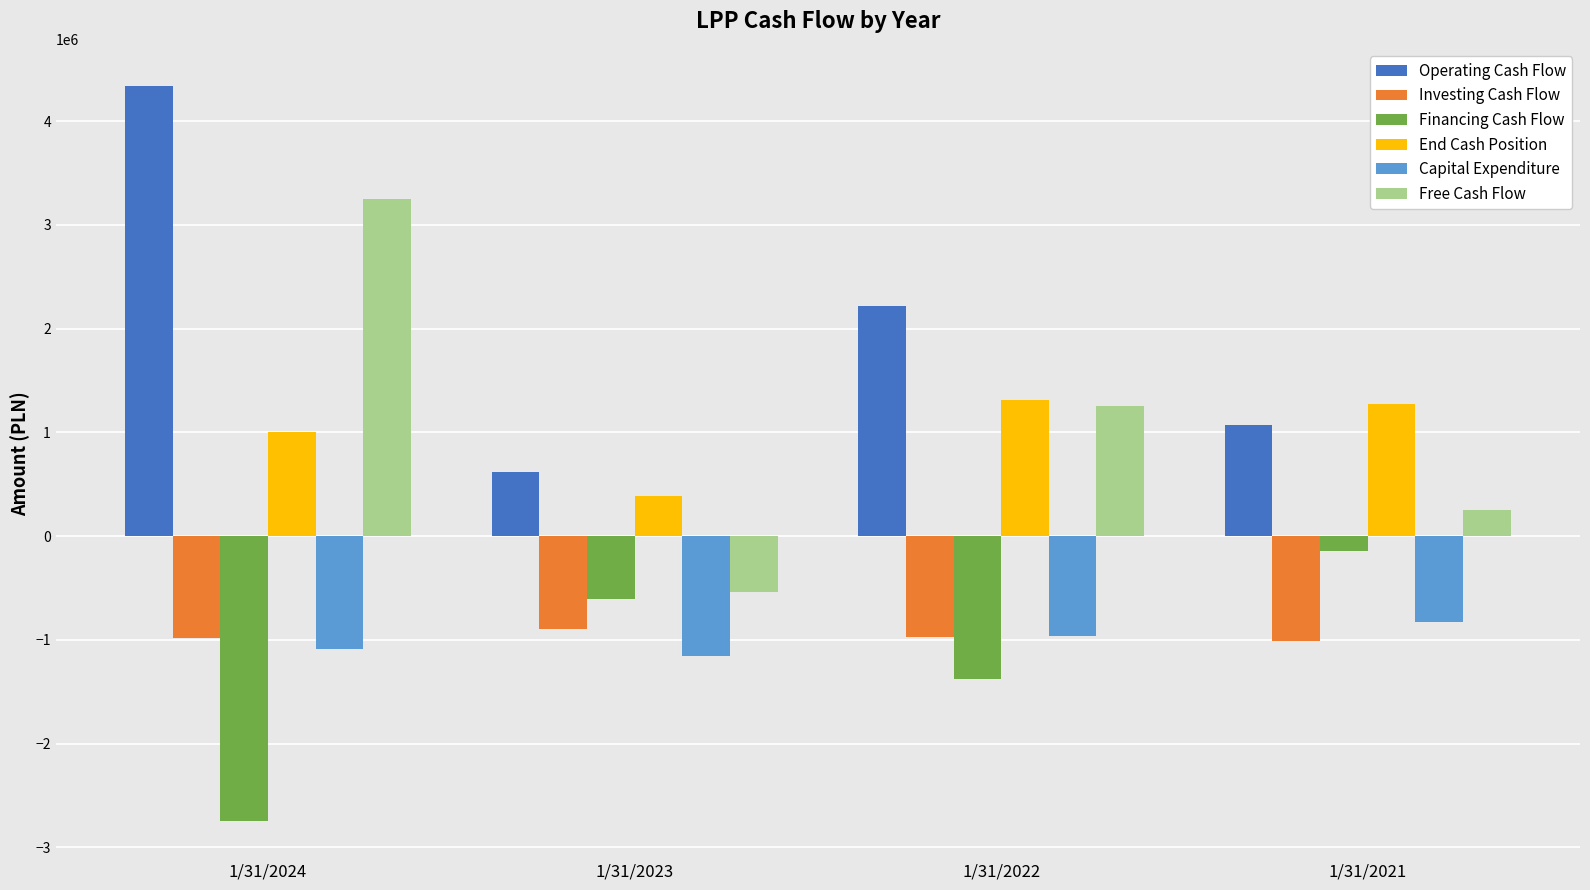

What is the average value of the Capital Expenditure series?

-1007798